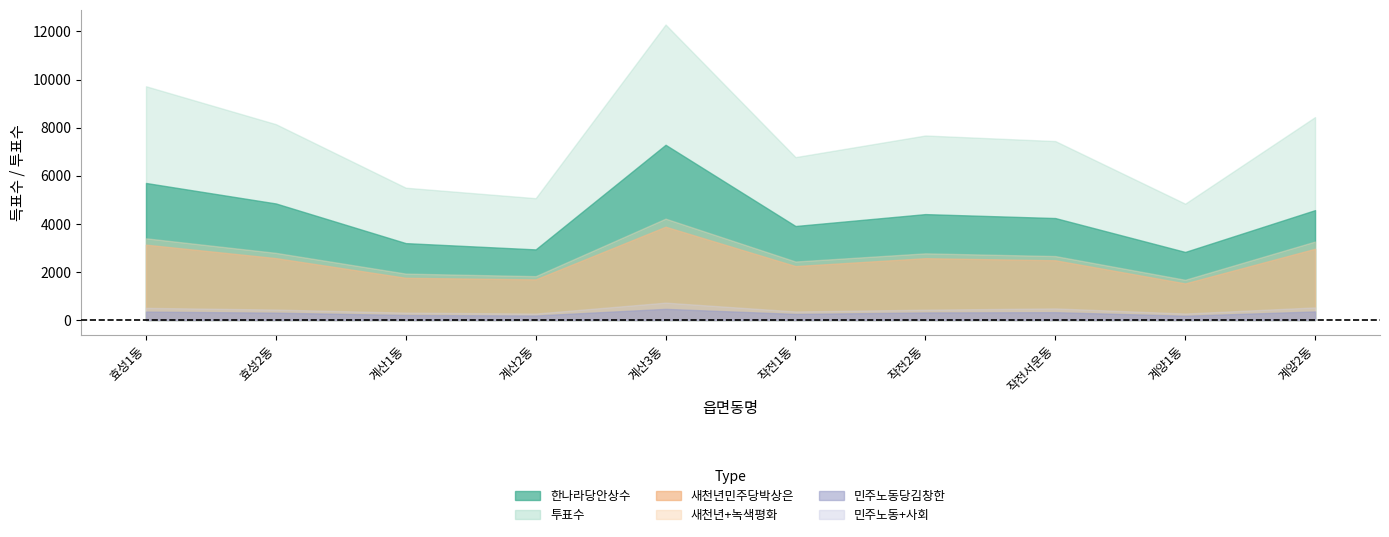

True or false: 새천년민주당박상은 has a value of 2570 at 작전2동.

True